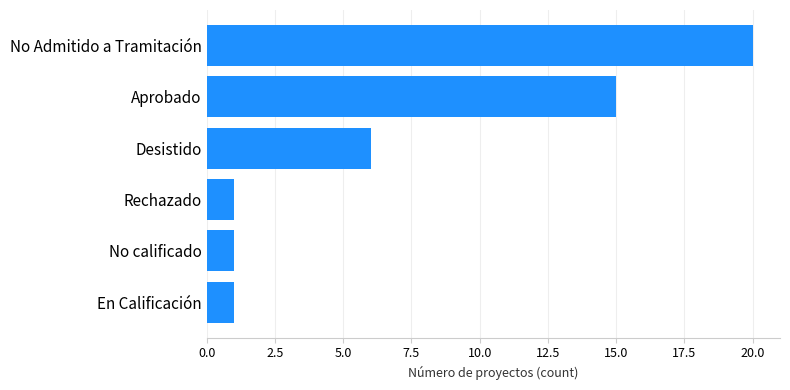

True or false: the data shows 8 at Desistido.

False